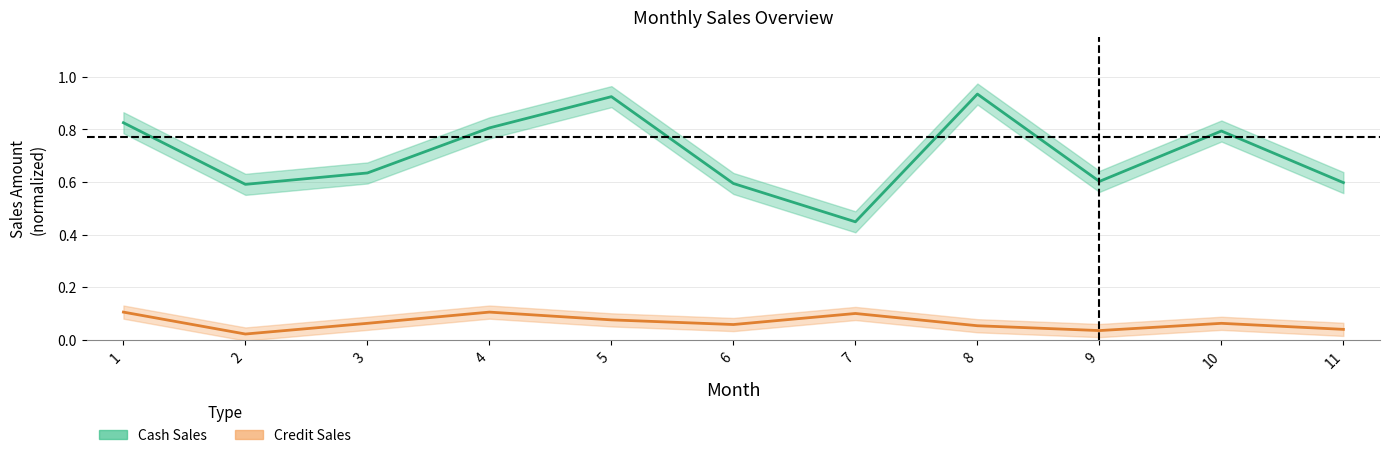

Is it true that Credit Sales equals 0.0 at 3?

False